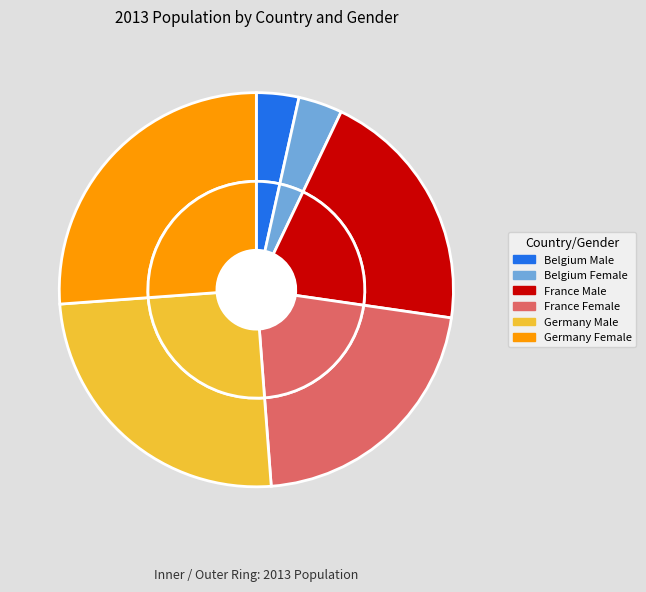

Approximately how many times larger is the value at France Female compared to Germany Female?

0.8